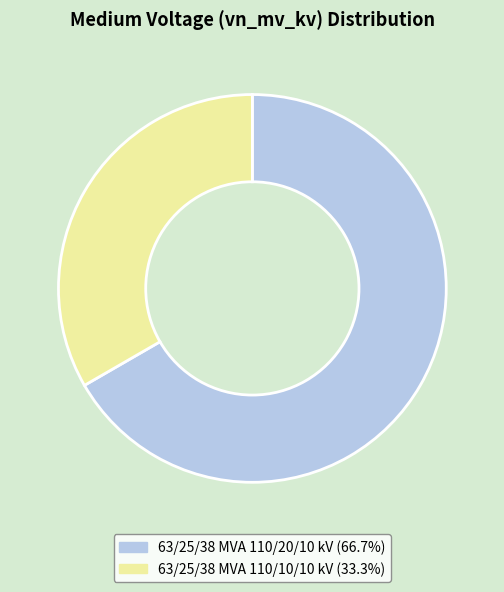

Is it true that 63/25/38 MVA 110/10/10 kV is 21% of the pie?

False